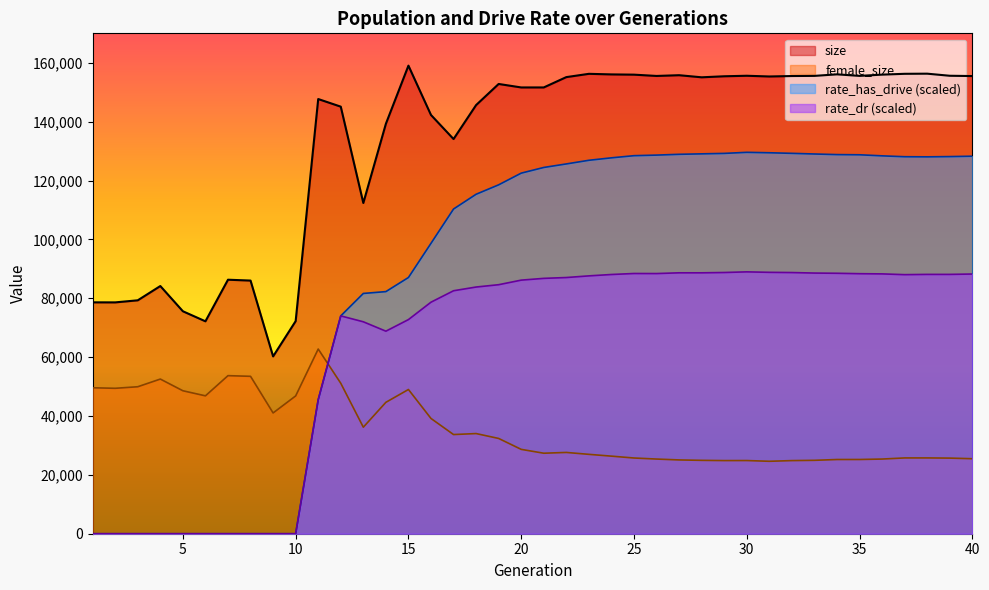

Is the value of female_size at 27 greater than the value of rate_dr at 5?

Yes